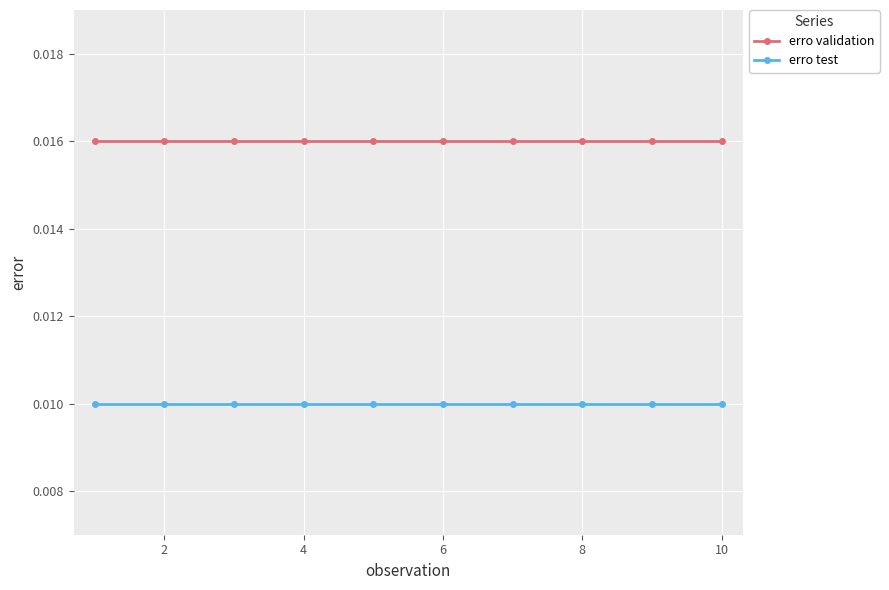

True or false: erro validation and erro test cross at least once.

False